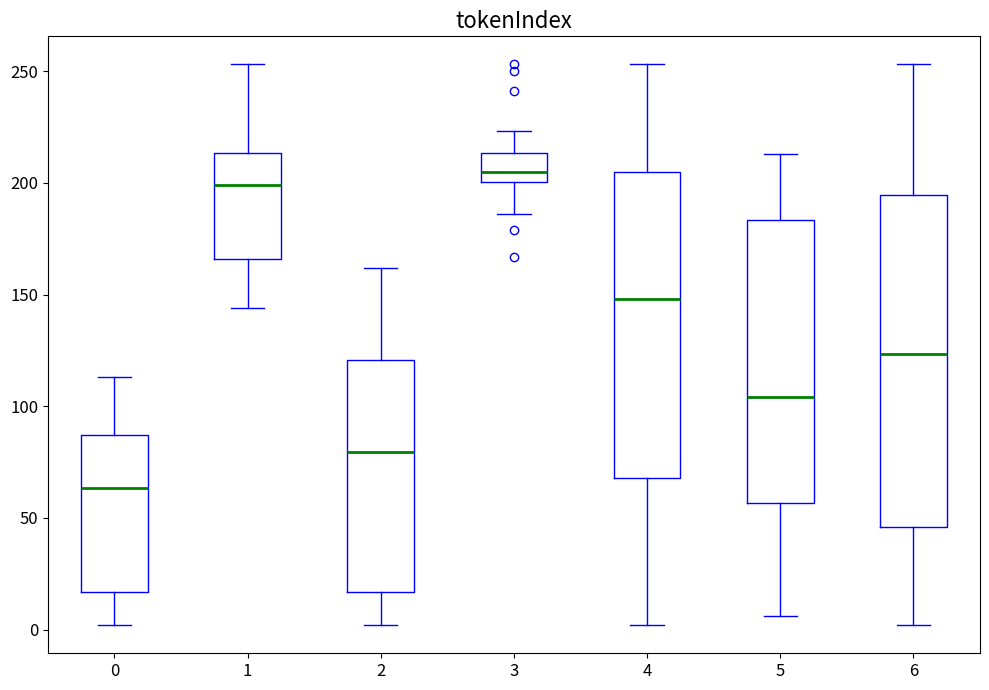

Which box's median line is the lowest?

0